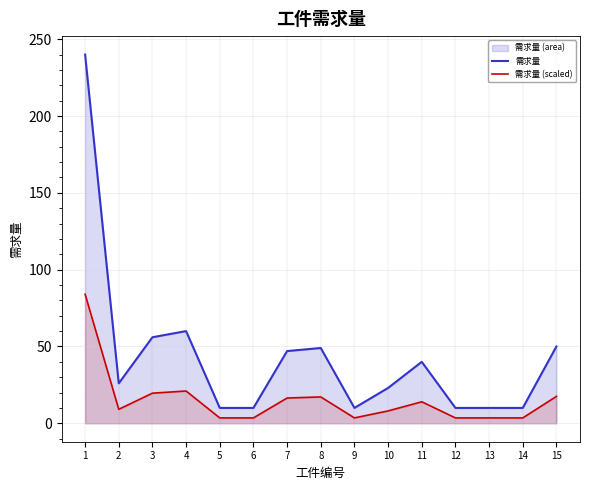

How many data points in 需求量 are less than 26?

7